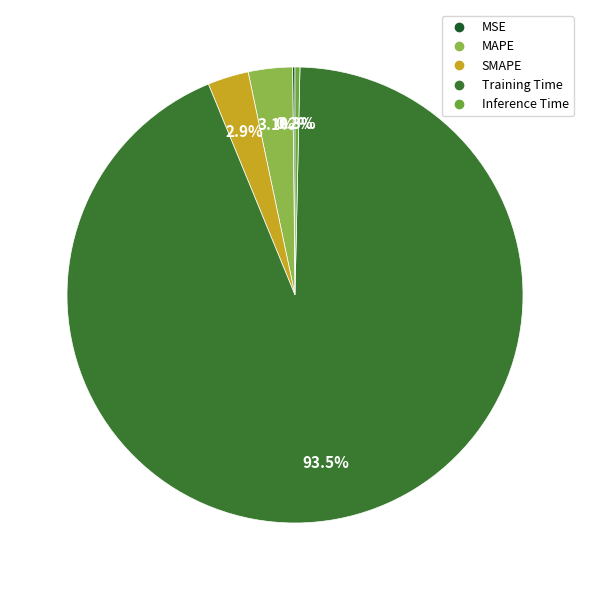

Combined, do Training Time and SMAPE account for over 50%?

Yes